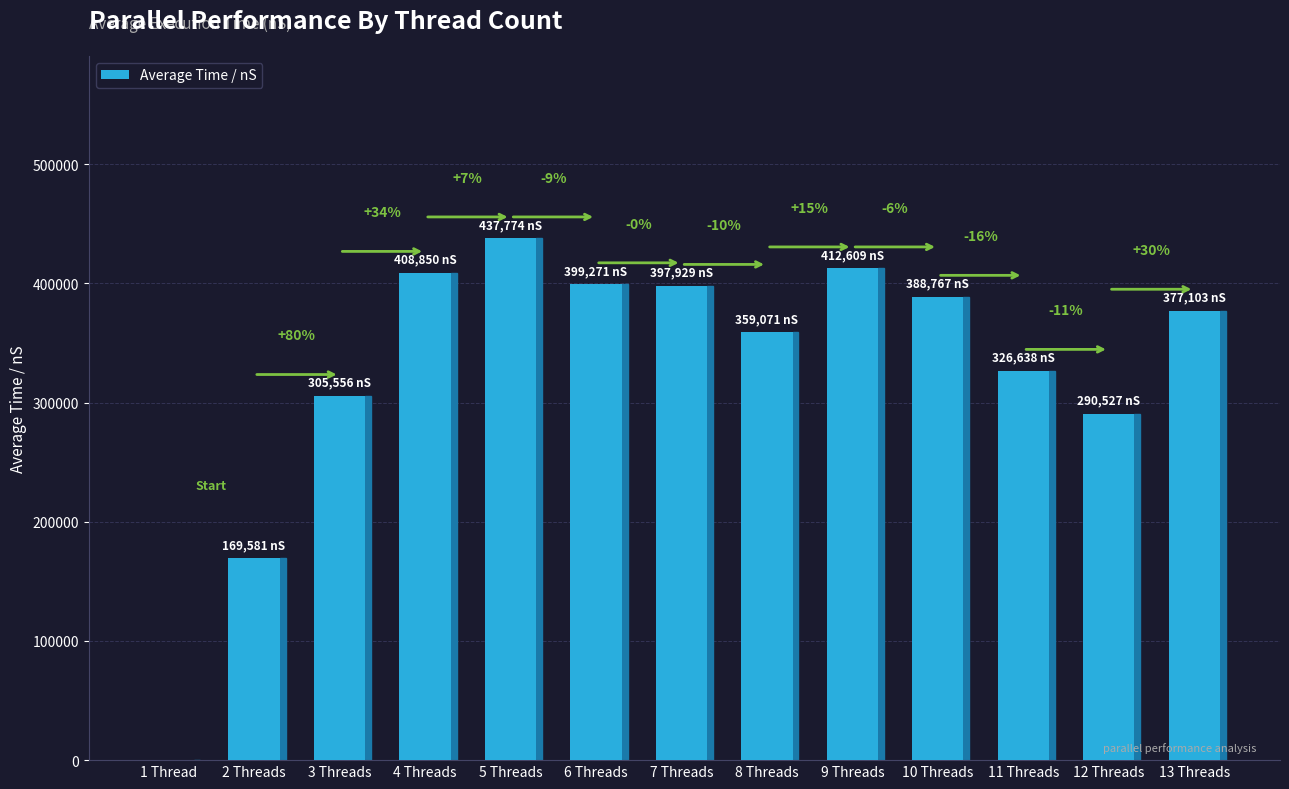

Are the bars horizontal?

No